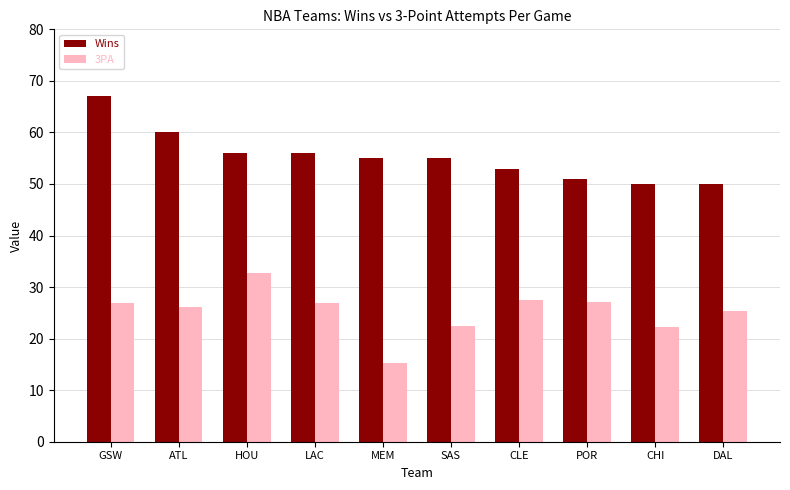

What is the difference between the maximum and minimum values in the 3PA series?

17.5